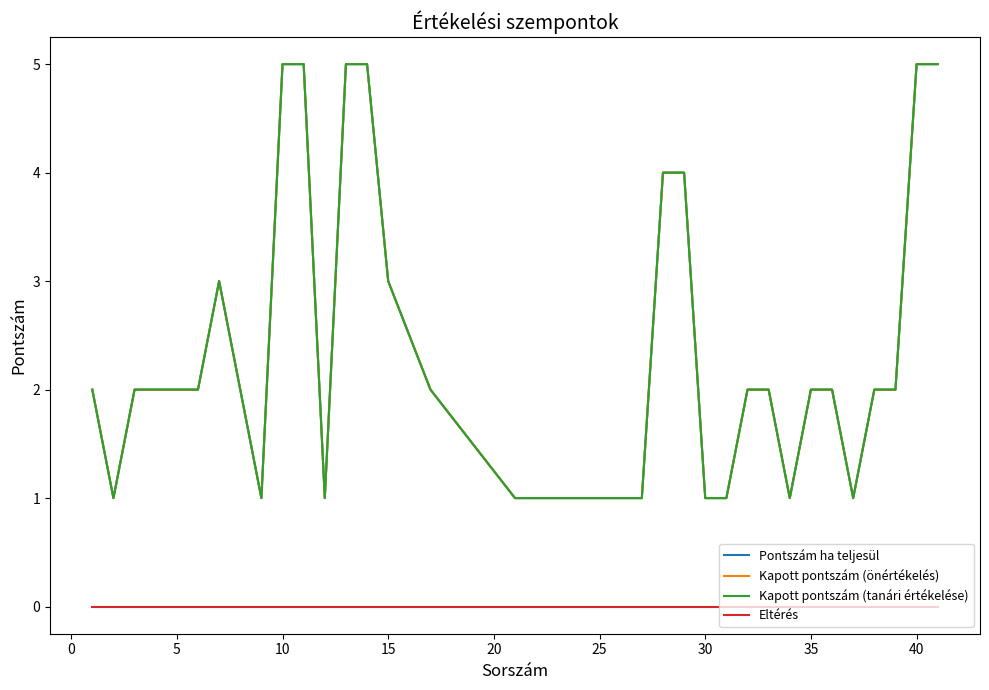

Does the chart have visible grid lines?

No